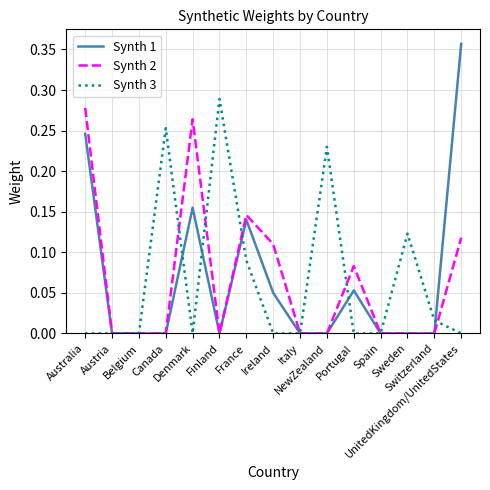

The Synth 2 series shows -0.1 at Finland. True or false?

False